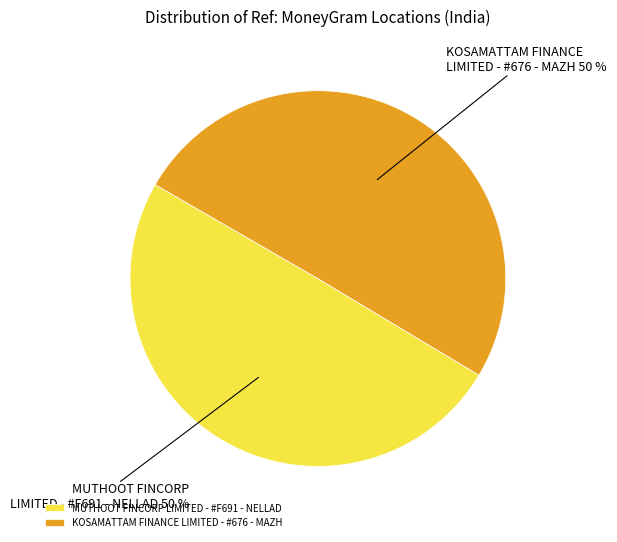

Count the number of slices in the pie.

2